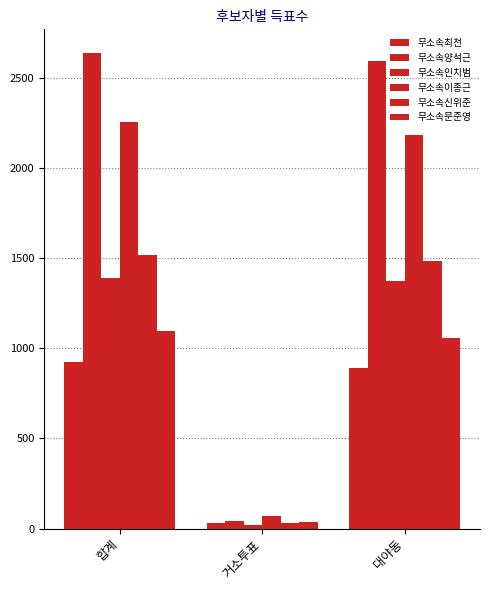

Is the value of 무소속최천 at 합계 greater than the value of 무소속신위준 at 대야동?

No